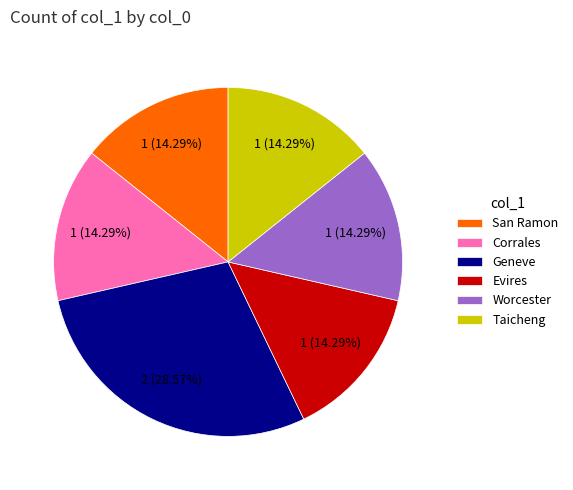

To the nearest percent, what is the combined percentage of Taicheng and Worcester?

29%